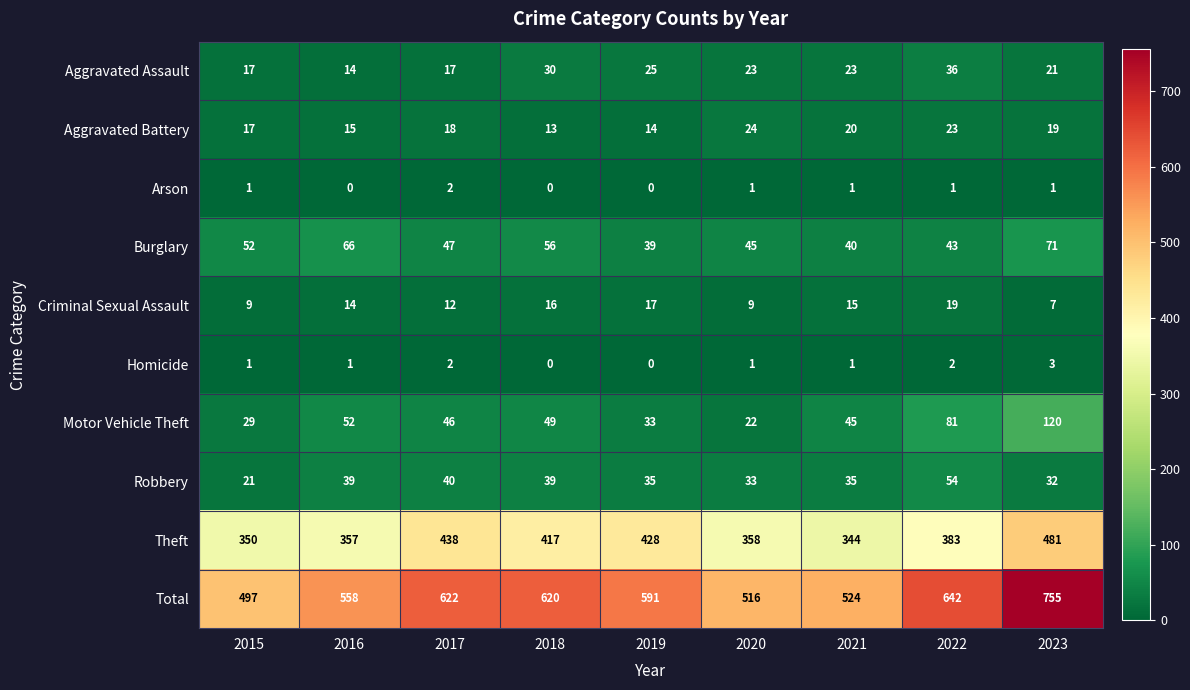

The Robbery series shows 39 at 2018. True or false?

True